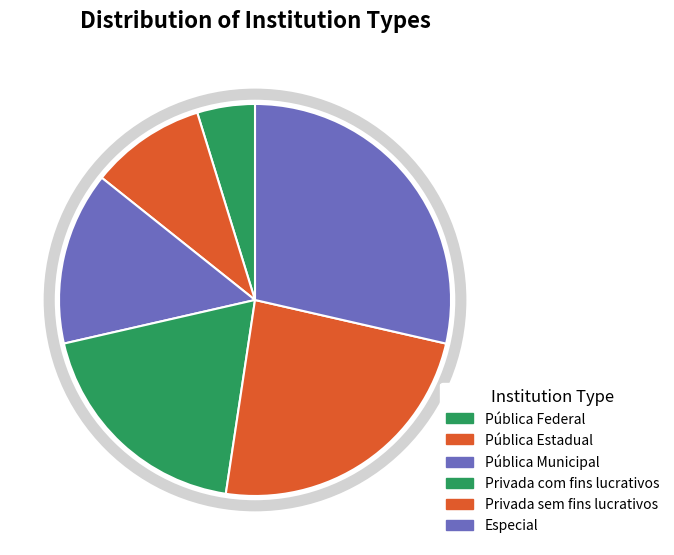

Is it true that Especial is 29% of the pie?

True